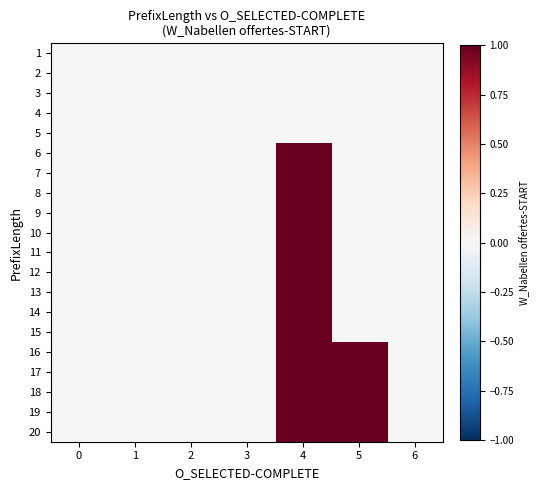

At which category is the sum across all series the highest?

4